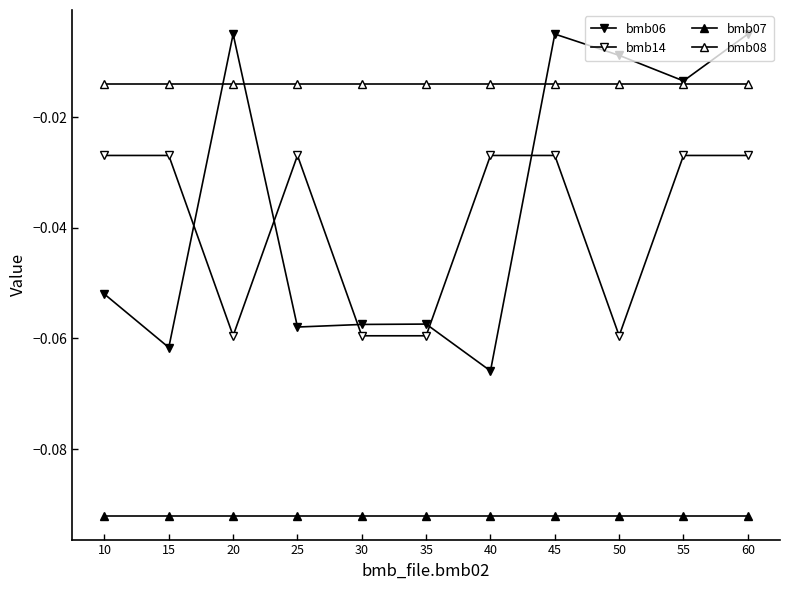

Does the chart have visible grid lines?

No